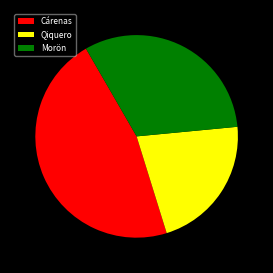

How many slices are in this pie chart?

3